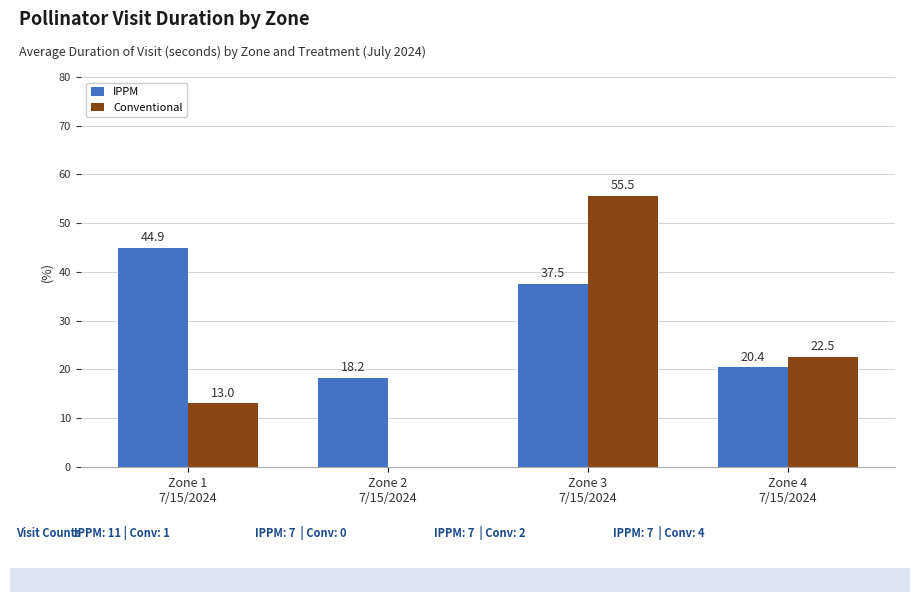

What is the maximum value for IPPM?

44.9